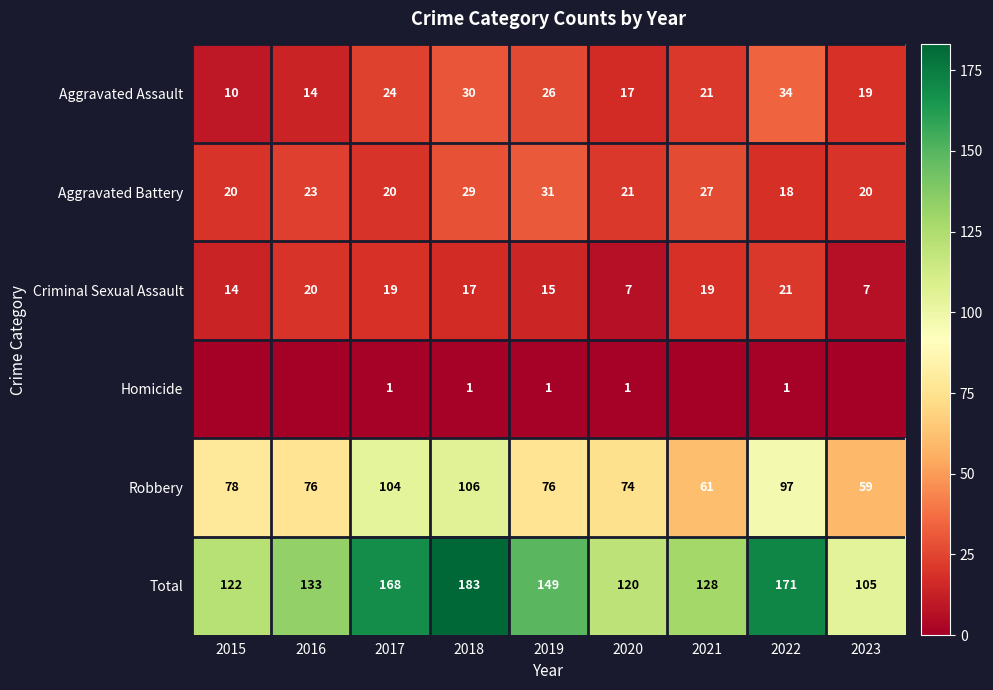

True or false: Robbery has a value of 52 at 2019.

False